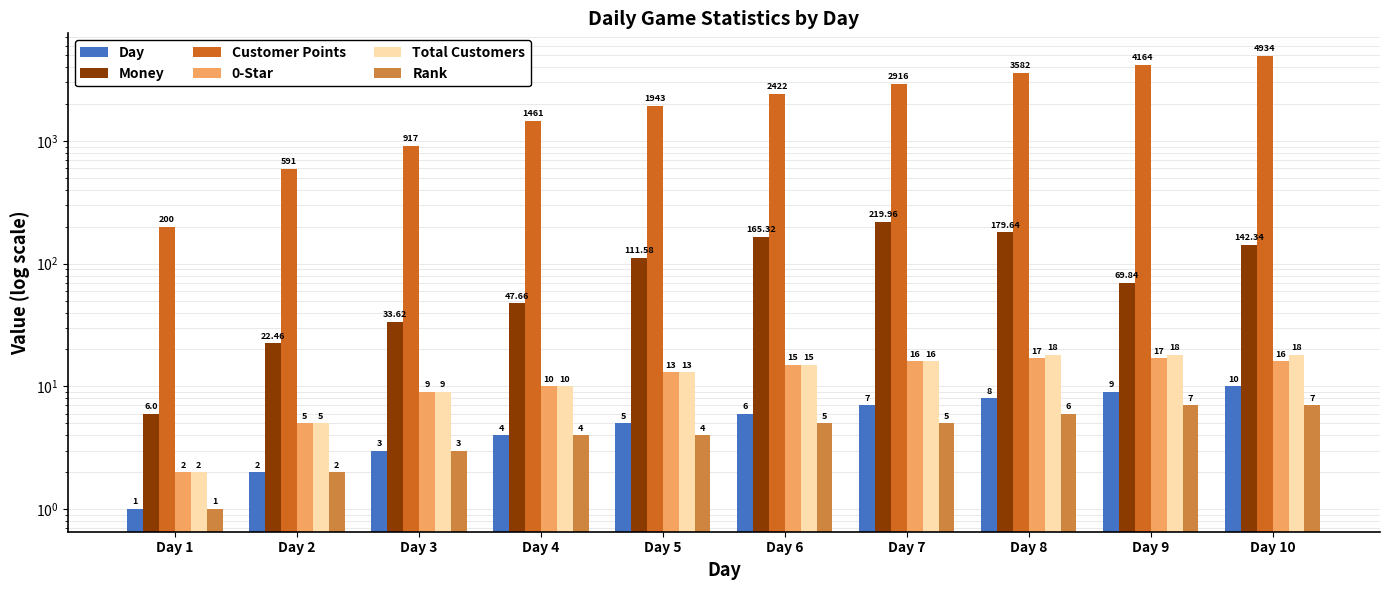

How many values in the Customer Points series are below 2422?

5